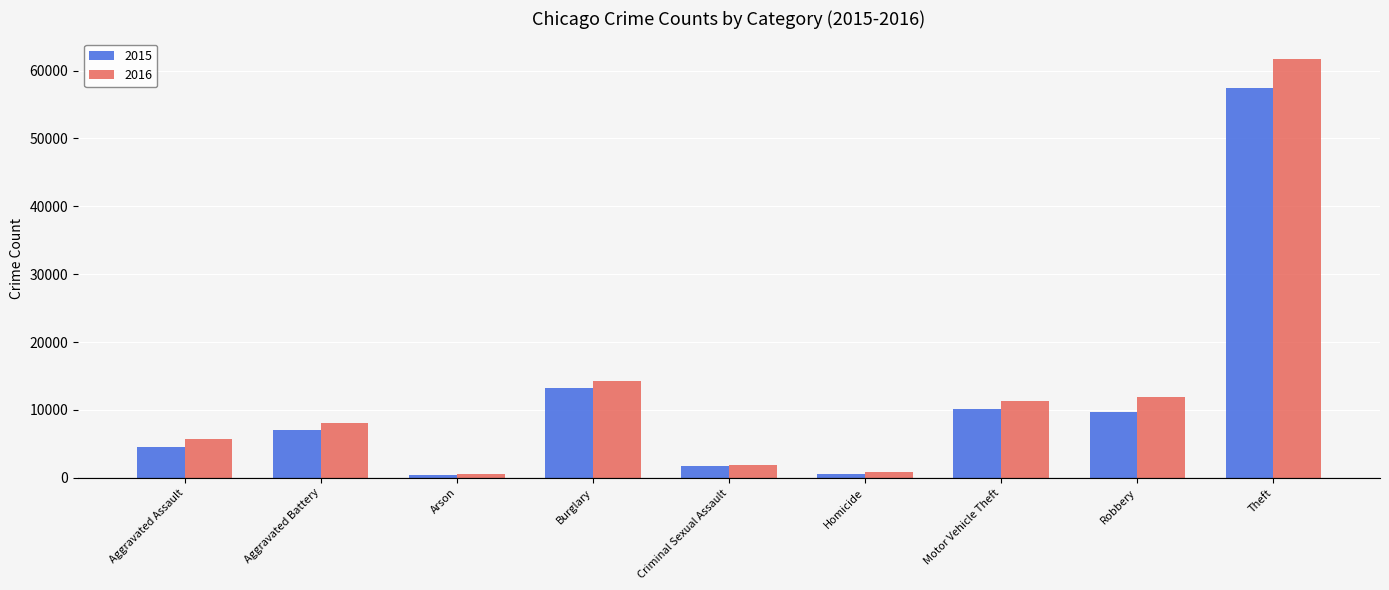

What is the label of the 8th bar from the right?

Aggravated Battery